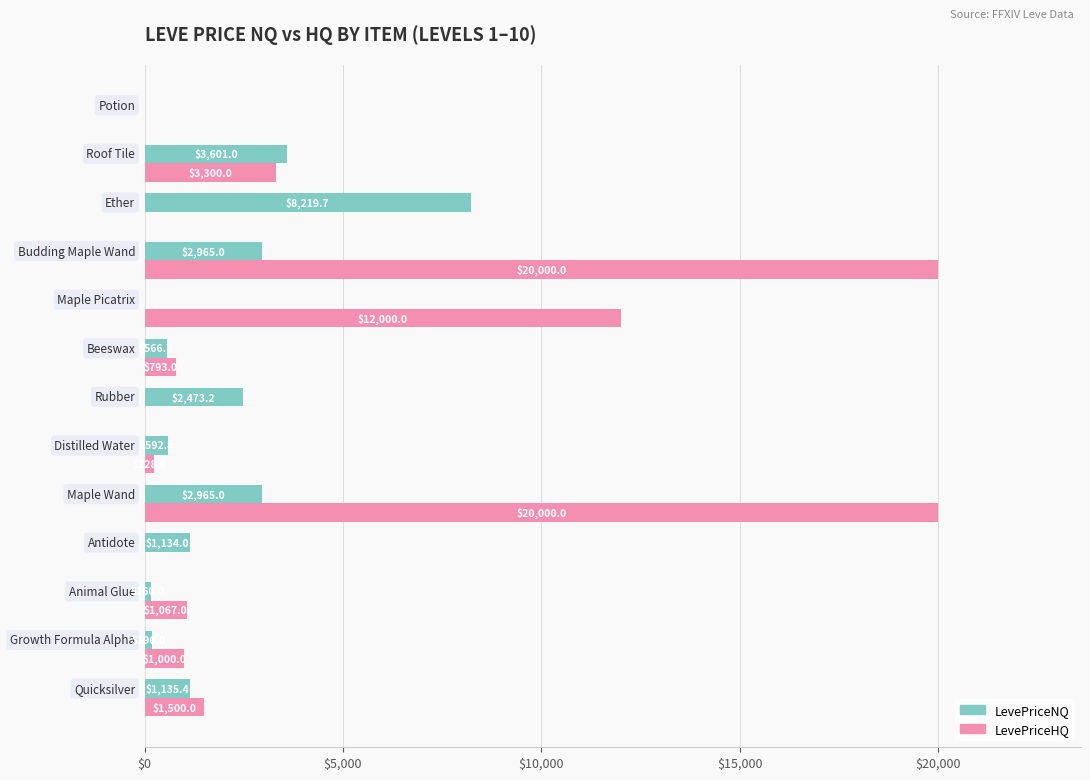

What is the sum of all LevePriceHQ values?

59888.0